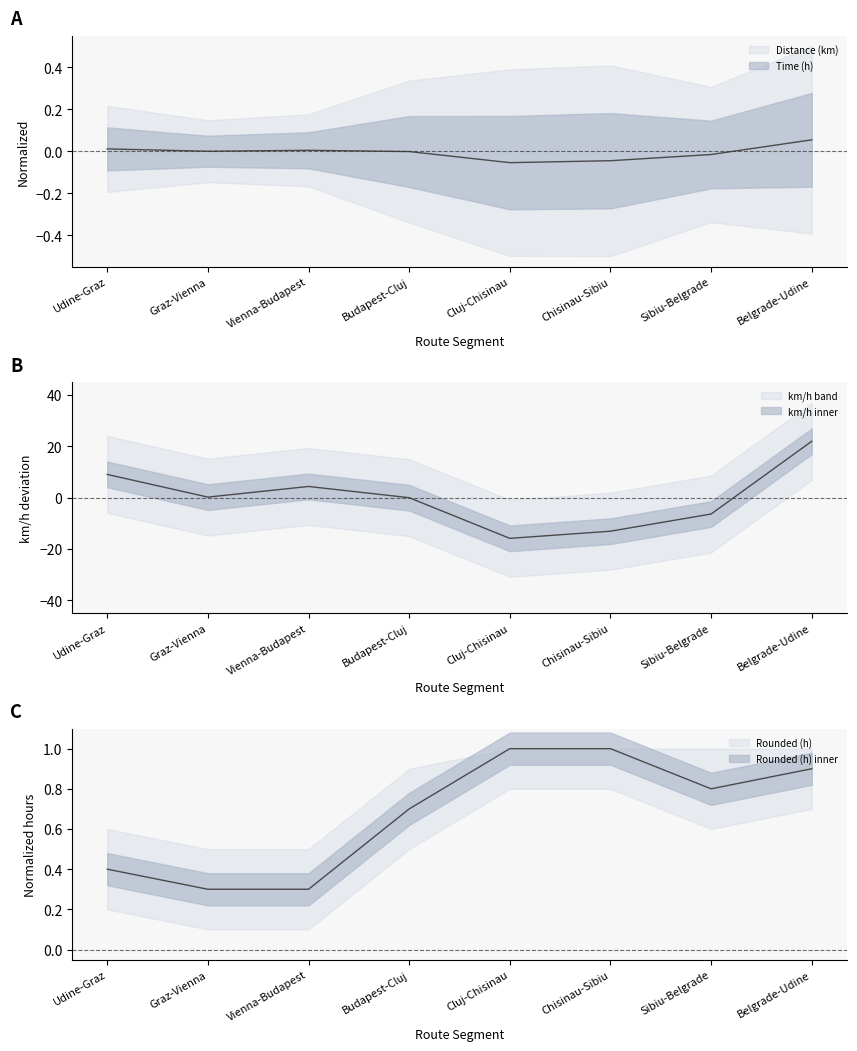

How many interior local valleys does the Time (h) series have?

1